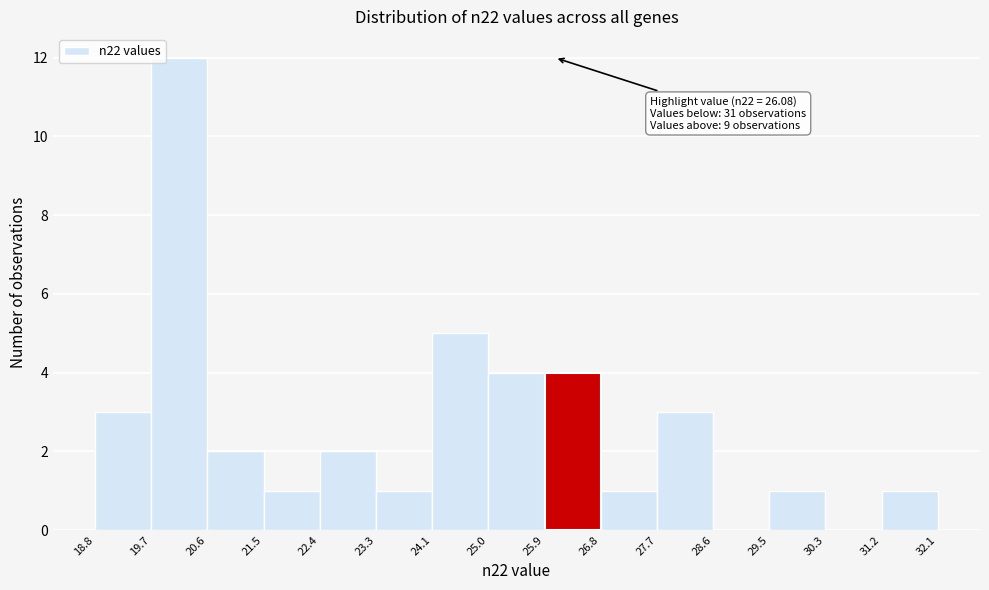

Over which range of the x-axis is the bar tallest?

19.7 to 20.6